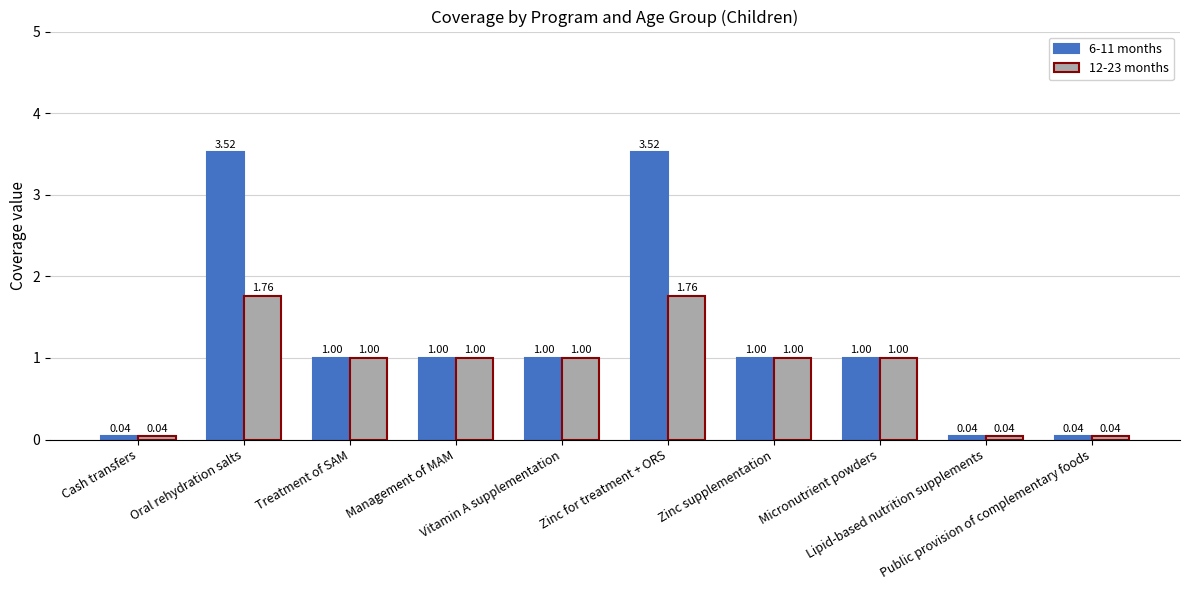

Which series has the widest spread of values?

6-11 months